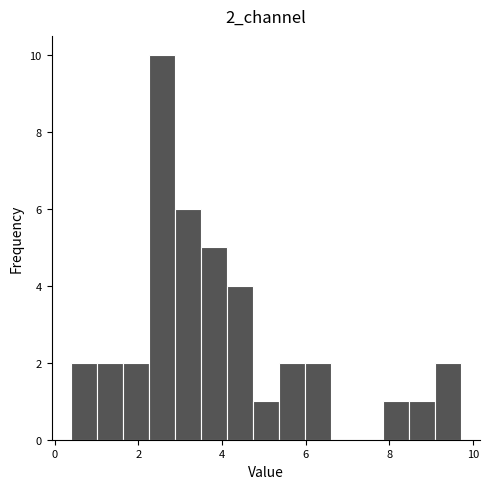

Read against the x-axis, roughly where is the centre of the tallest bar?

2.6